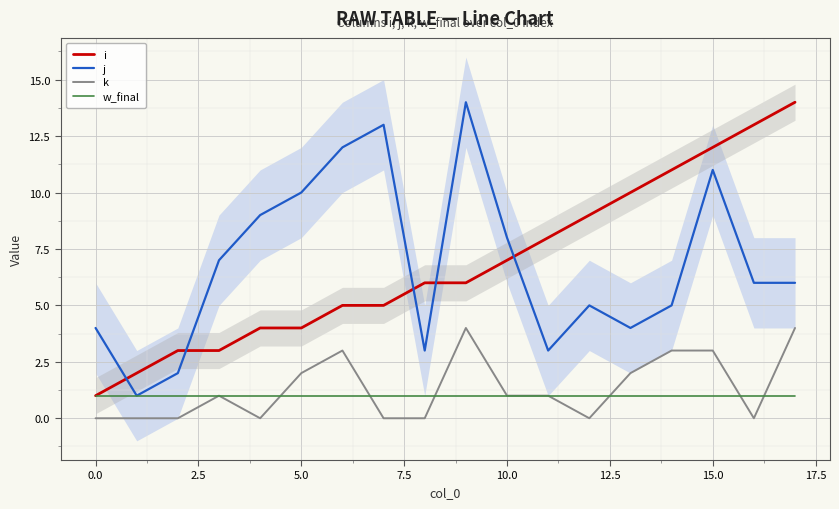

Which label corresponds to the largest value in the chart?

17